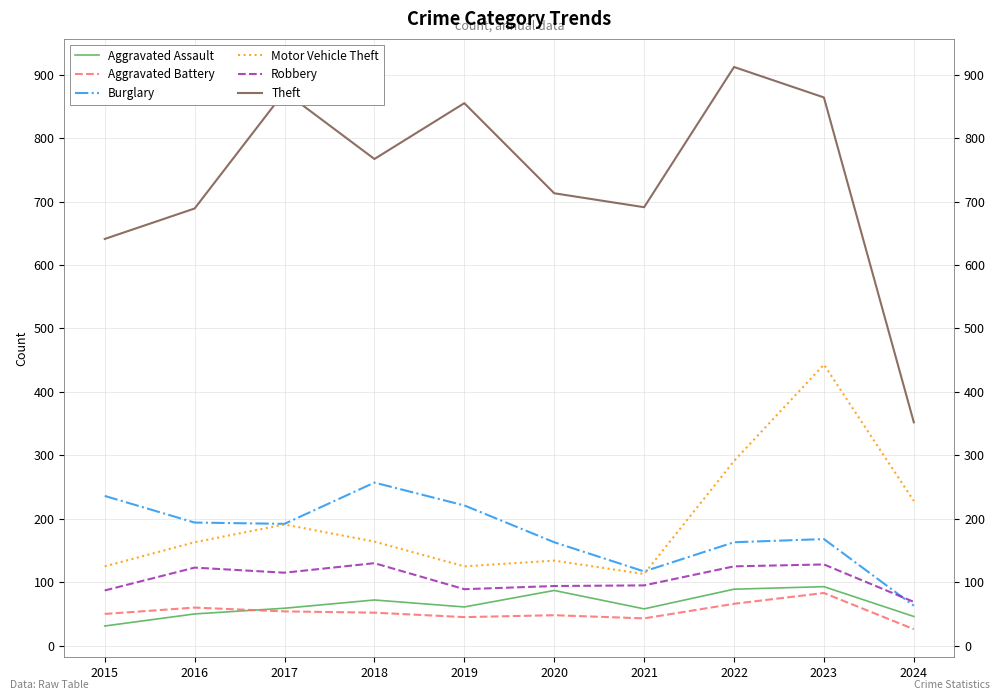

What is the maximum value for Aggravated Battery?

83